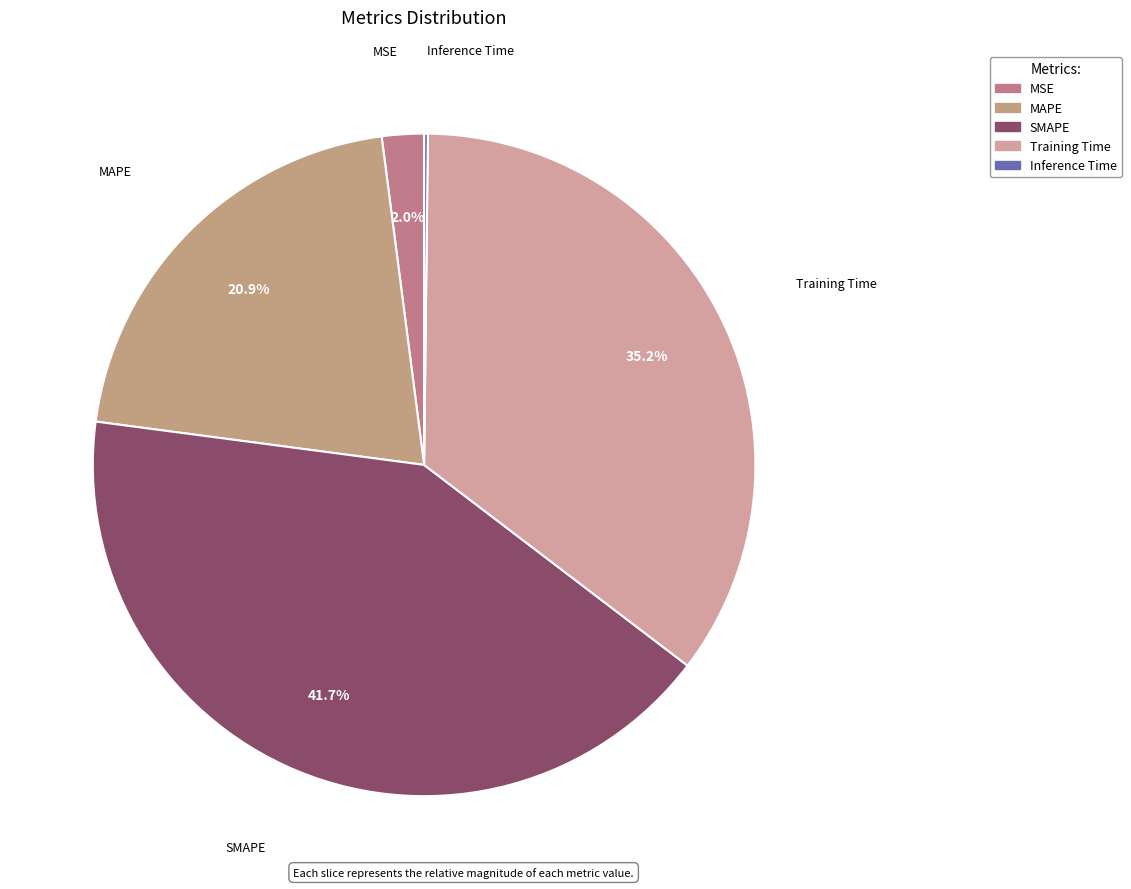

Is SMAPE the majority of the pie?

No